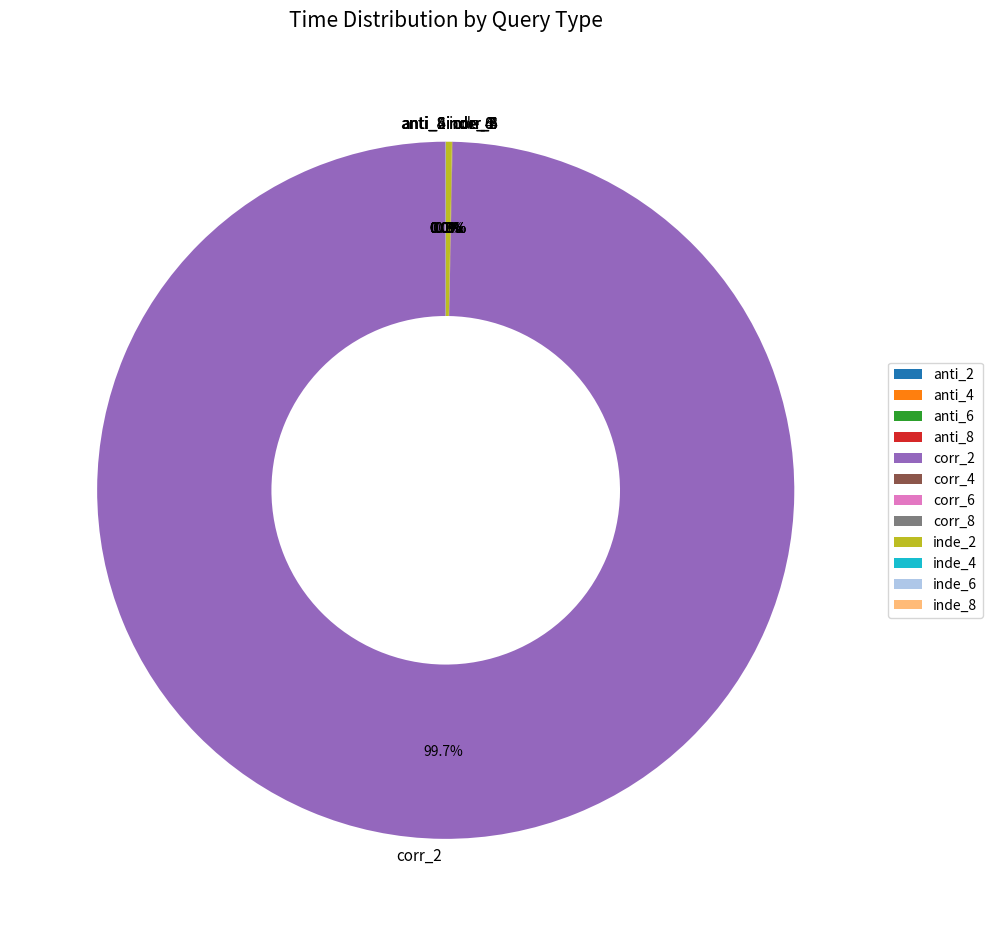

What is the largest slice in the pie chart?

corr_2